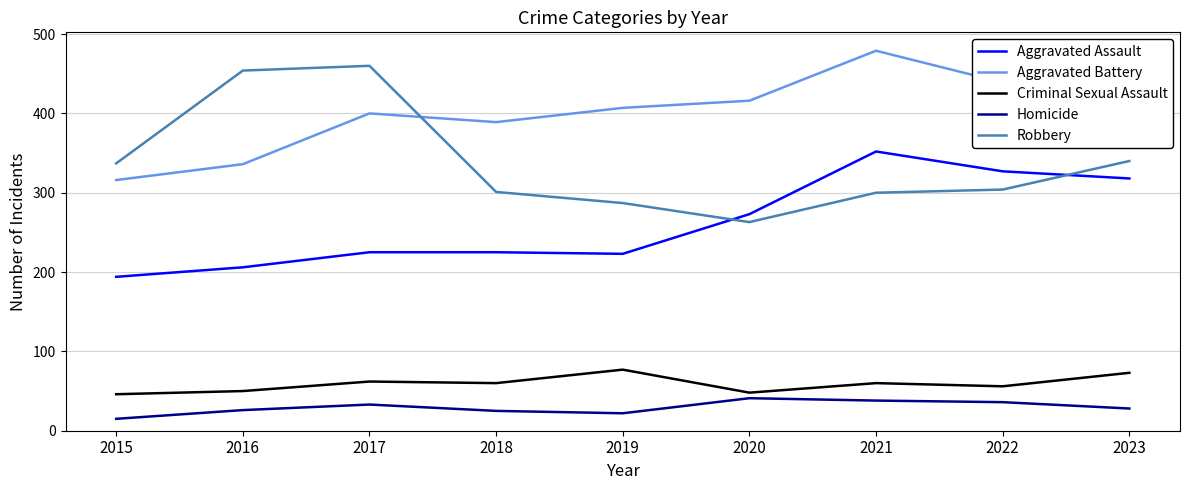

At which category does the chart reach its peak across all series?

2021